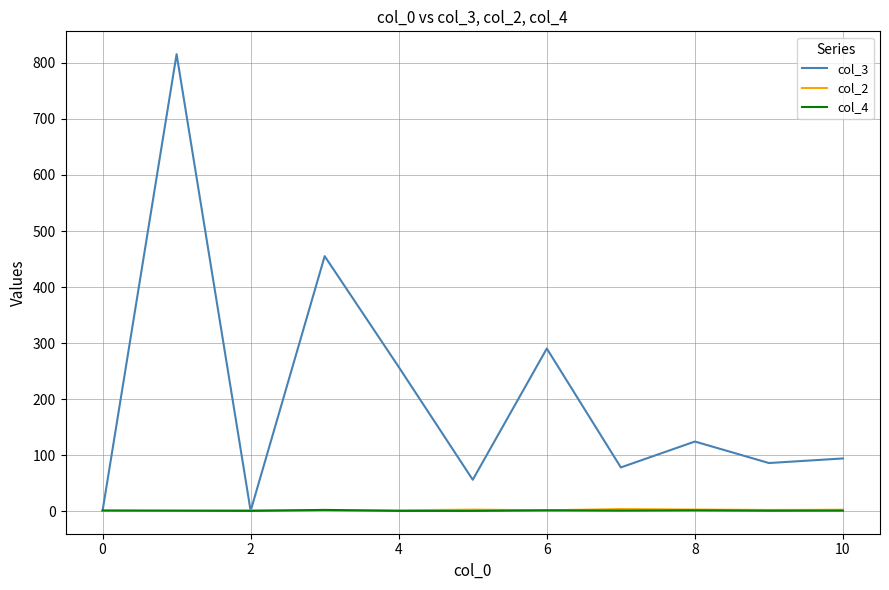

What is the maximum value shown in the chart?

815.4